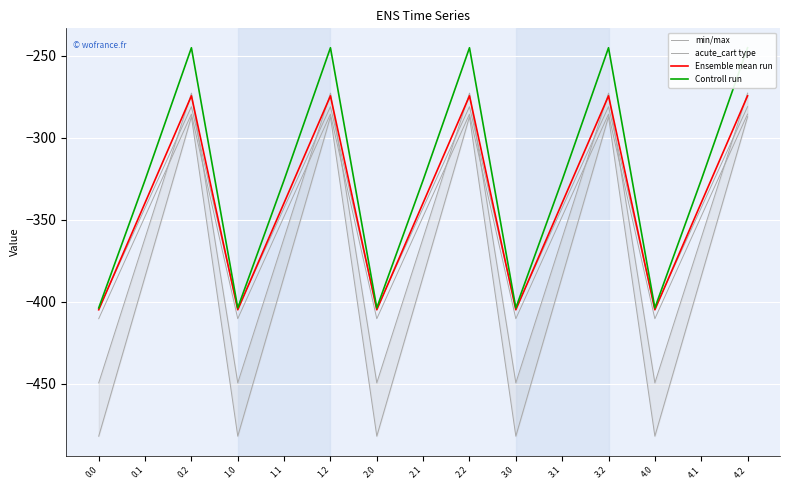

What are all the series names shown in the legend?

min/max, acute_cart type, Ensemble mean run, Controll run